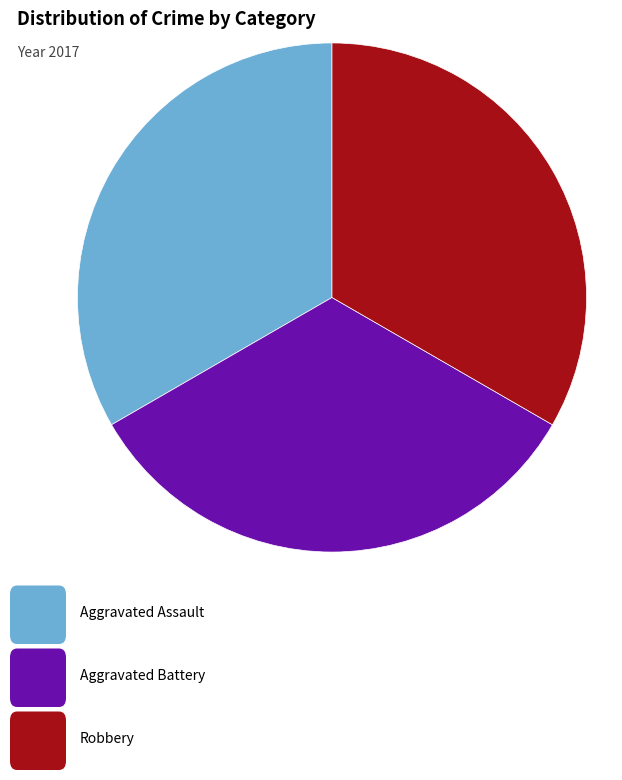

Is there any slice that represents more than half of the pie?

No